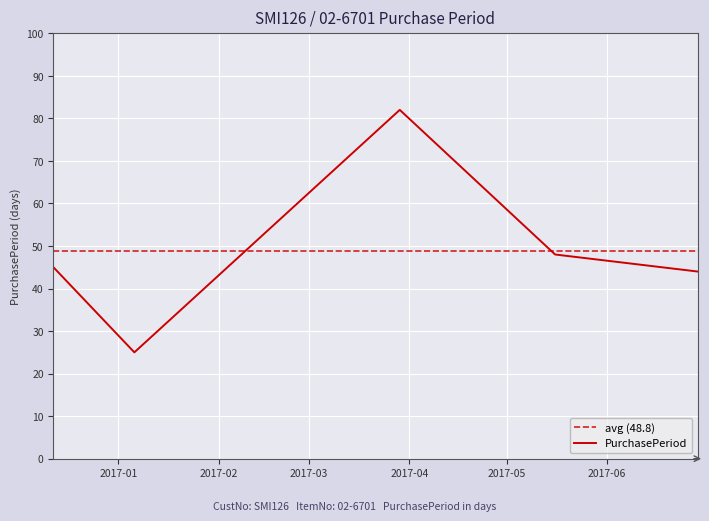

Which label corresponds to the largest value in the chart?

2017-03-29